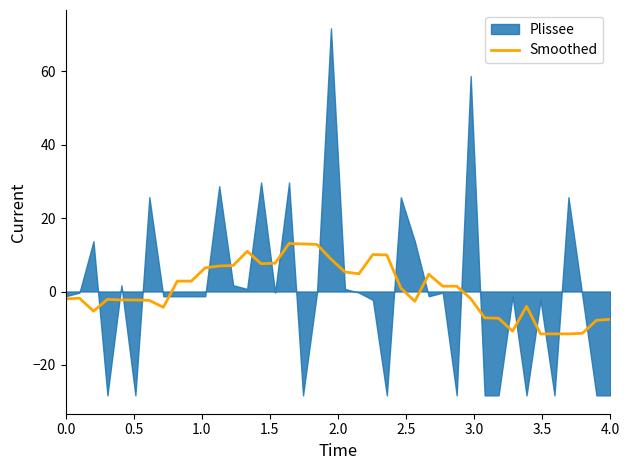

What is the lowest value of the Smoothed series?

-11.5